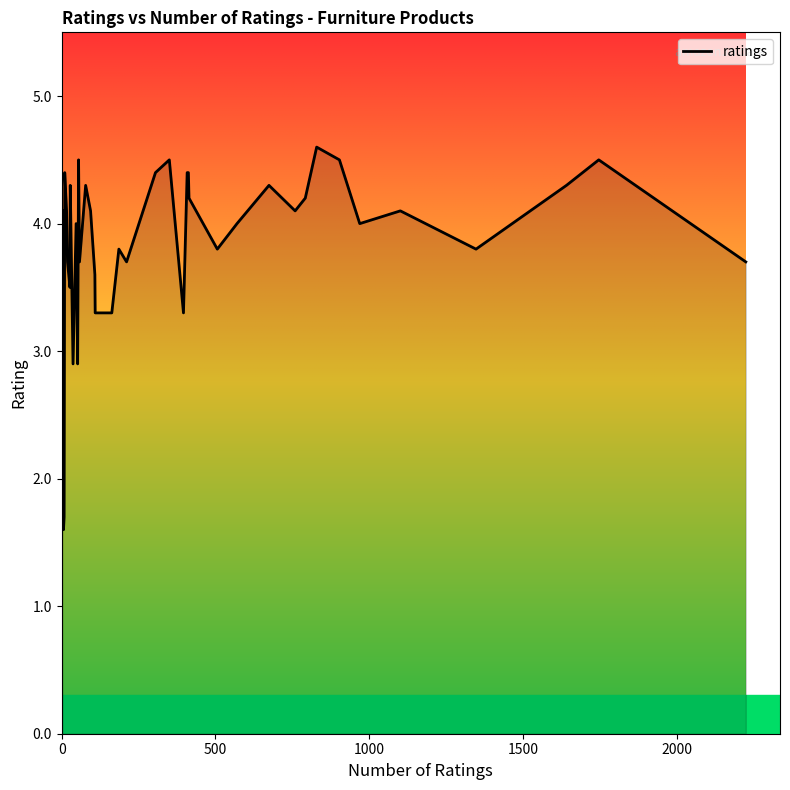

What is the maximum value shown in the chart?

4.6